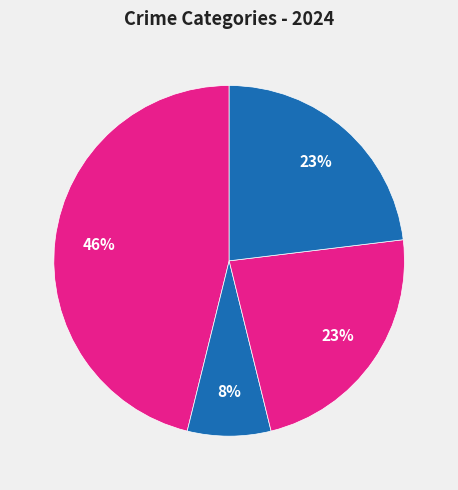

To the nearest percent, what is the difference between the largest and smallest slice percentages?

38%